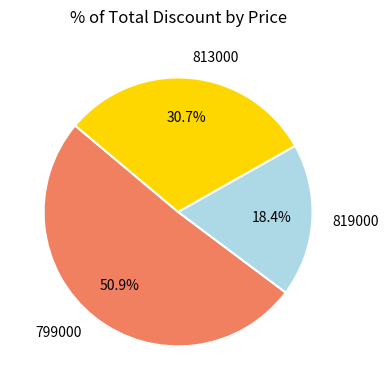

Is the sum of 799000 and 813000 greater than half?

Yes